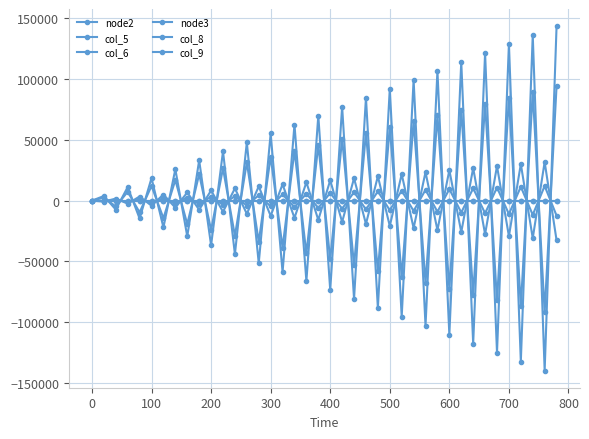

What is the difference between the maximum and minimum values in the node2 series?

185969.4